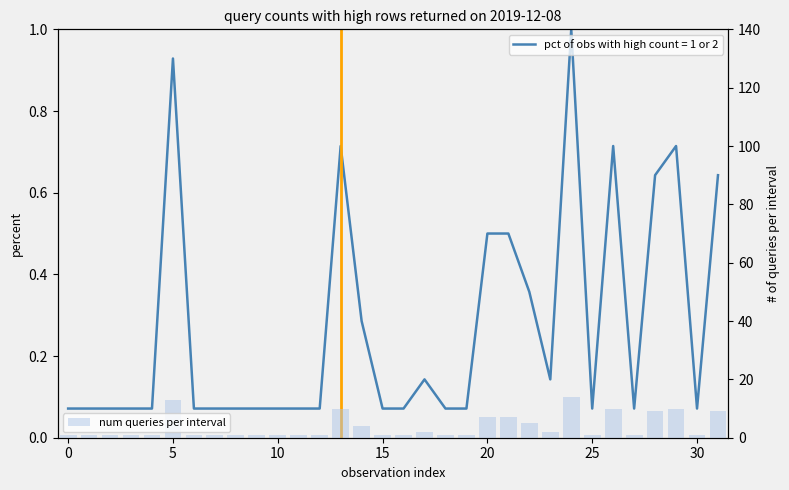

What is the value of the 5th bar from the left?

1